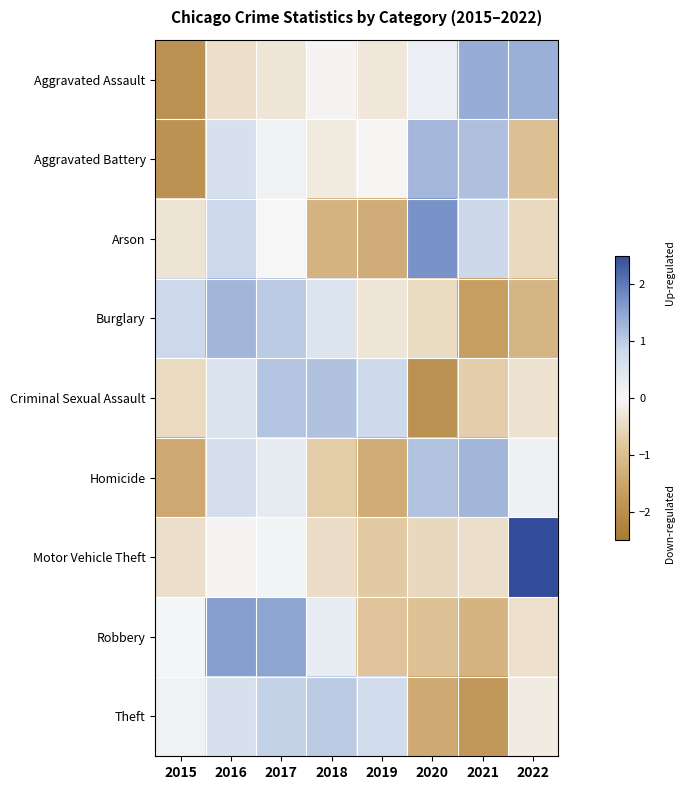

Reading left to right, extract all data points from this chart.

Aggravated Assault: 2015=-2.0	2016=-0.4	2017=-0.3	2018=-0.1	2019=-0.3	2020=0.2	2021=1.4	2022=1.4
Aggravated Battery: 2015=-1.9	2016=0.6	2017=0.1	2018=-0.2	2019=-0.0	2020=1.3	2021=1.1	2022=-1.0
Arson: 2015=-0.3	2016=0.8	2017=0.0	2018=-1.2	2019=-1.3	2020=1.7	2021=0.8	2022=-0.5
Burglary: 2015=0.8	2016=1.3	2017=1.0	2018=0.5	2019=-0.3	2020=-0.5	2021=-1.6	2022=-1.2
Criminal Sexual Assault: 2015=-0.5	2016=0.5	2017=1.1	2018=1.1	2019=0.8	2020=-2.0	2021=-0.7	2022=-0.4
Homicide: 2015=-1.4	2016=0.7	2017=0.3	2018=-0.7	2019=-1.4	2020=1.1	2021=1.3	2022=0.2
Motor Vehicle Theft: 2015=-0.4	2016=-0.1	2017=0.1	2018=-0.4	2019=-0.8	2020=-0.5	2021=-0.4	2022=2.6
Robbery: 2015=0.0	2016=1.6	2017=1.5	2018=0.3	2019=-0.9	2020=-0.9	2021=-1.2	2022=-0.4
Theft: 2015=0.1	2016=0.6	2017=0.9	2018=1.0	2019=0.7	2020=-1.4	2021=-1.8	2022=-0.2